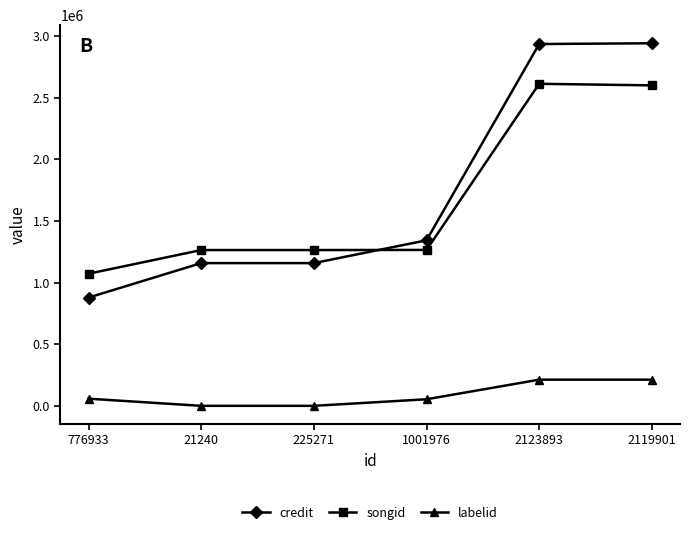

At how many categories does at least one series exceed 2244959?

2